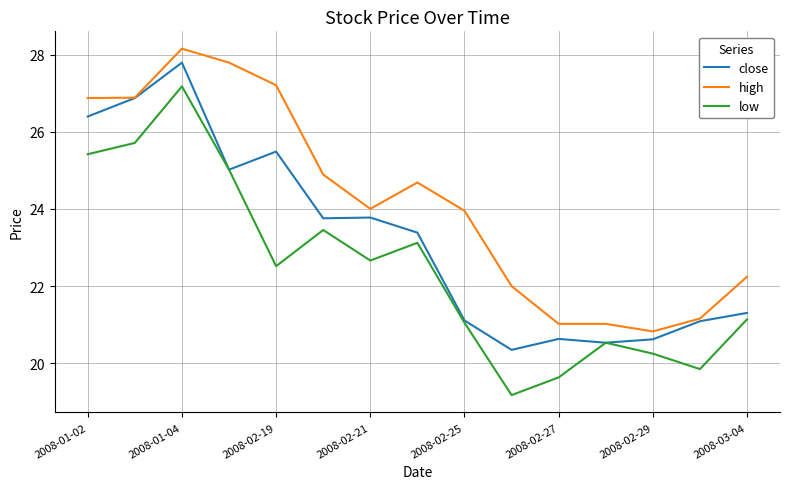

Is this an area chart (filled region under the line)?

No